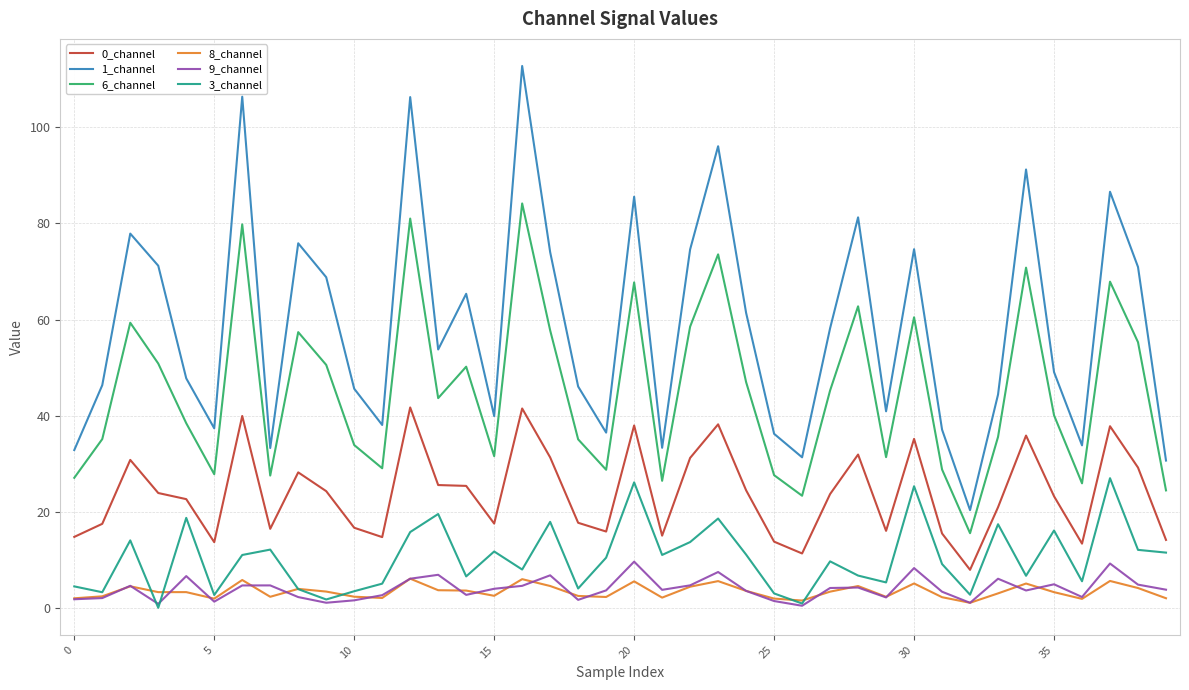

Which series has the largest total across all categories?

1_channel